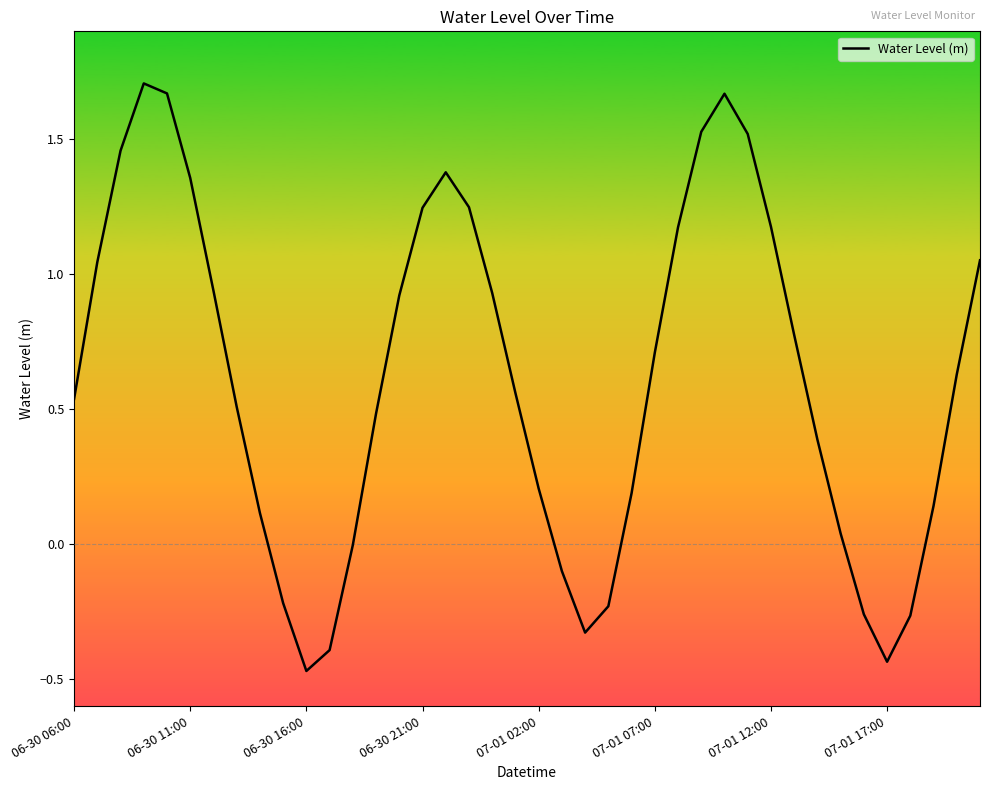

What is the difference between the maximum and minimum values?

2.2